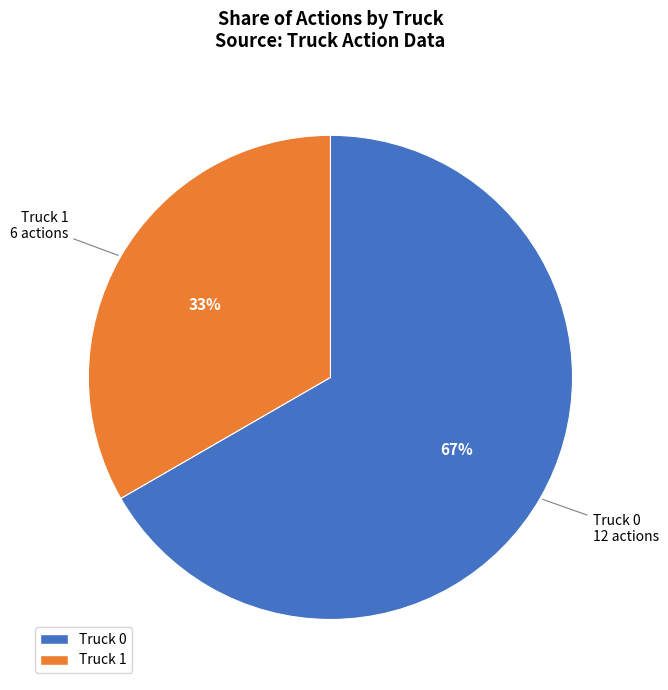

What is the largest slice in the pie chart?

Truck 0